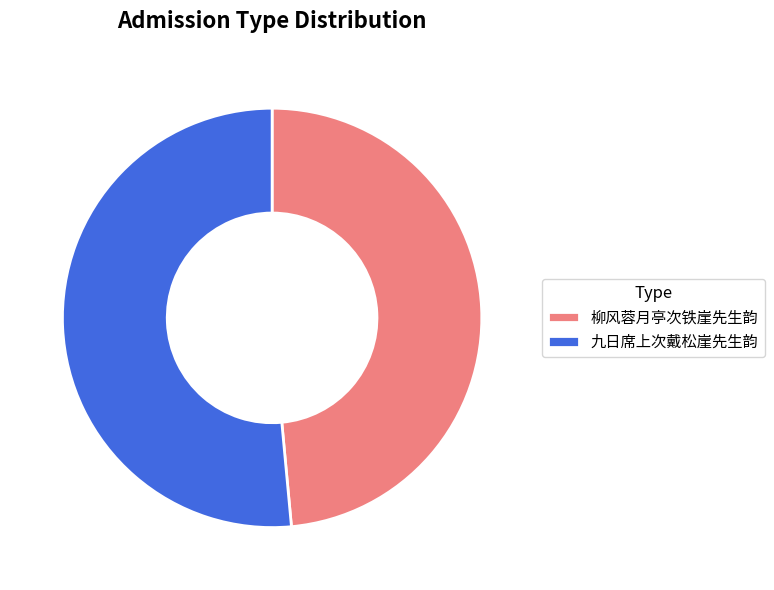

How many segments does this pie chart have?

2